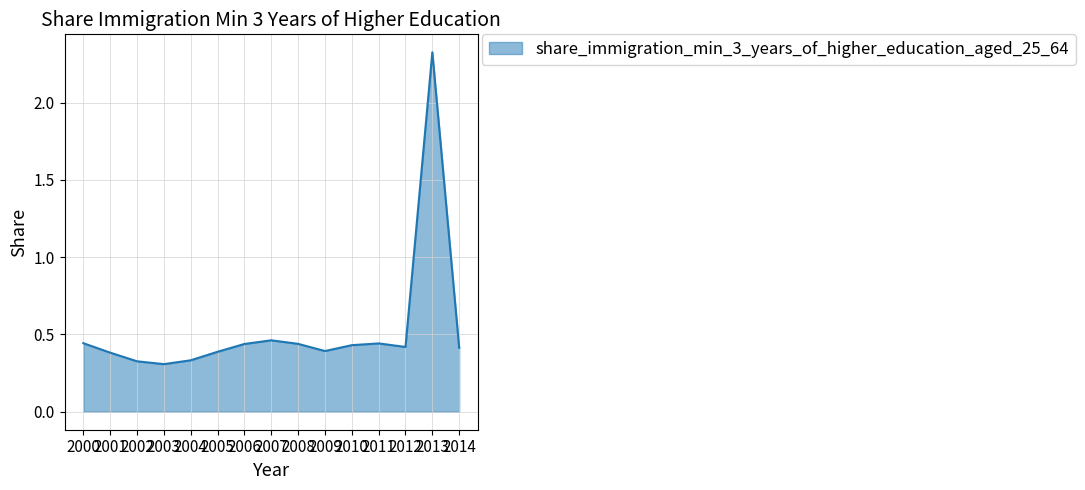

What is the sum of all values?

7.9